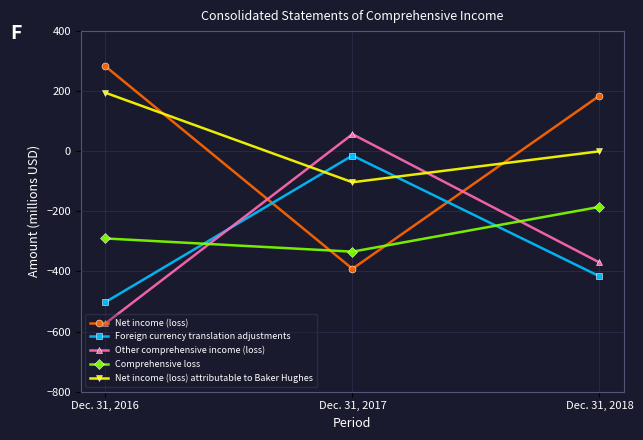

Which series has the widest spread of values?

Net income (loss)